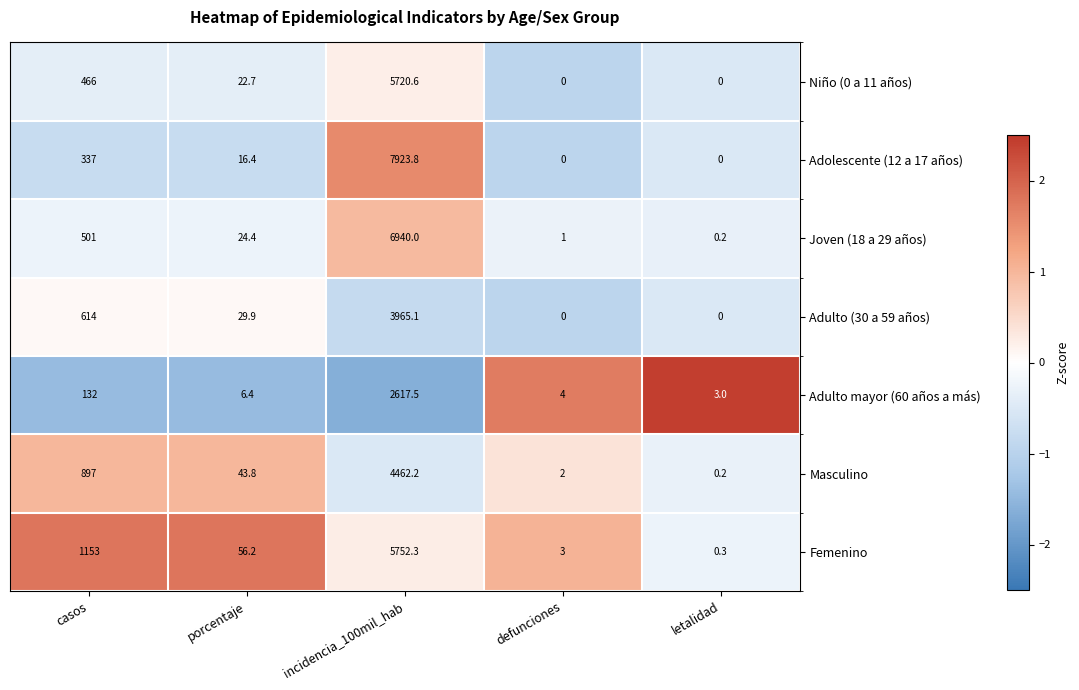

How many distinct data groups are displayed?

7